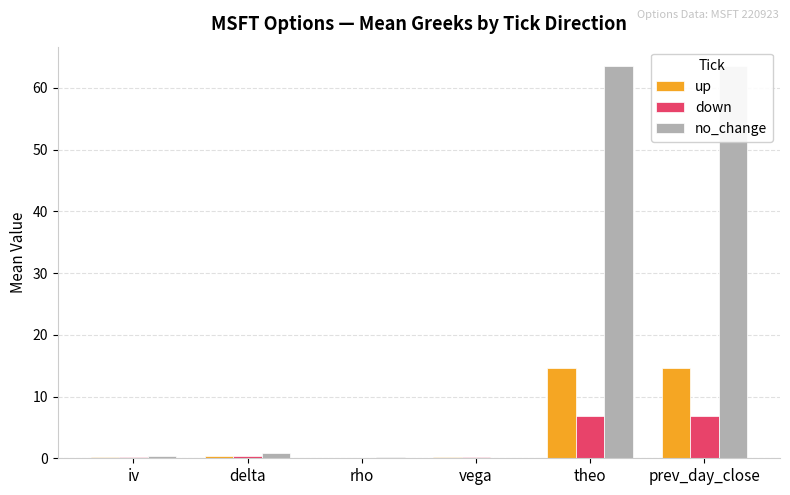

What are all the series names shown in the legend?

up, down, no_change